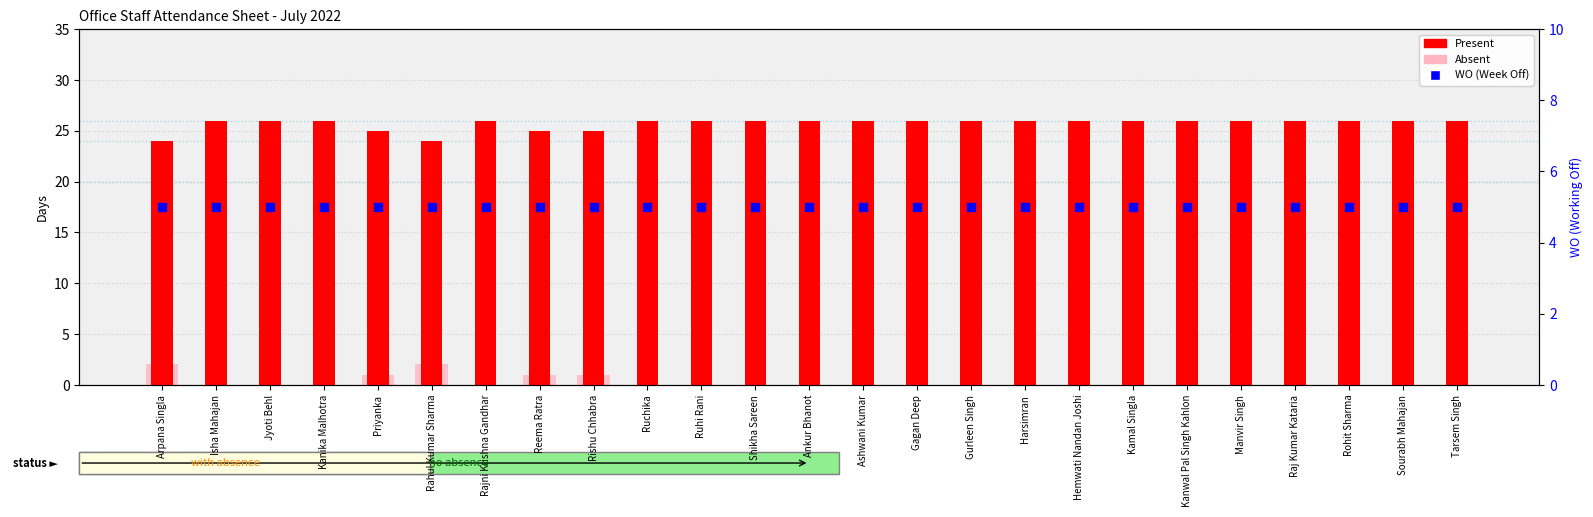

At how many categories does at least one series exceed 1?

25